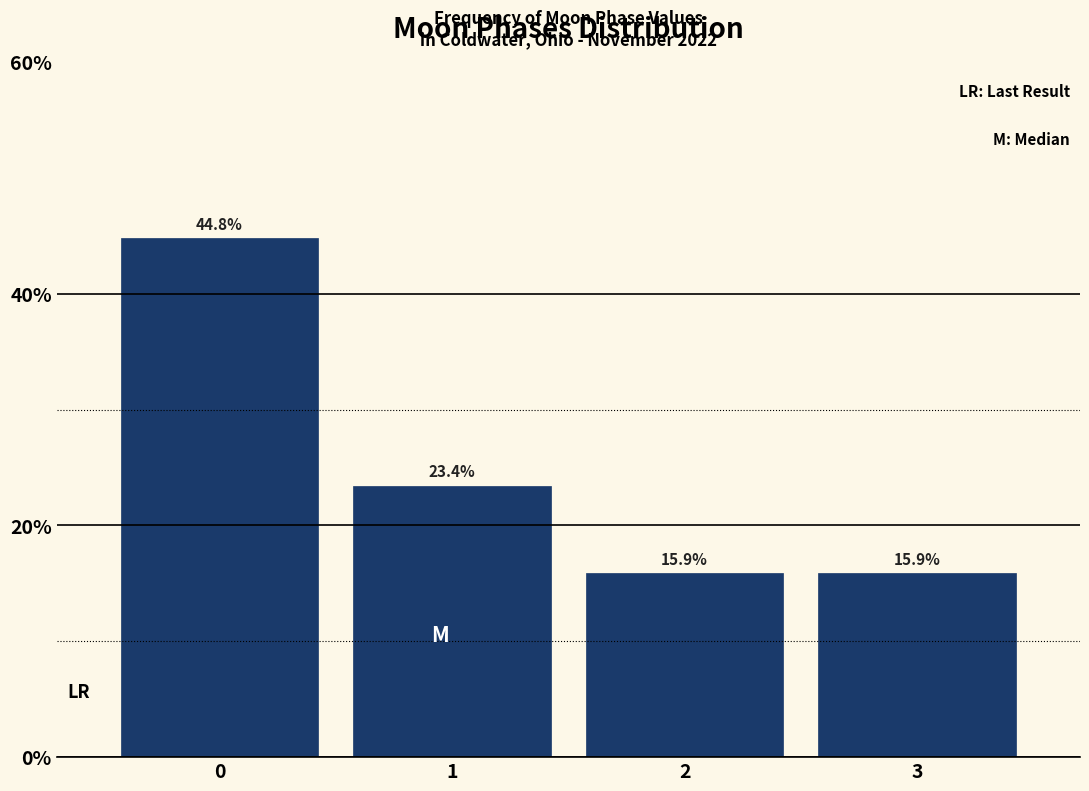

Reading left to right, list all the values displayed in this chart.

44.8	23.4	15.9	15.9